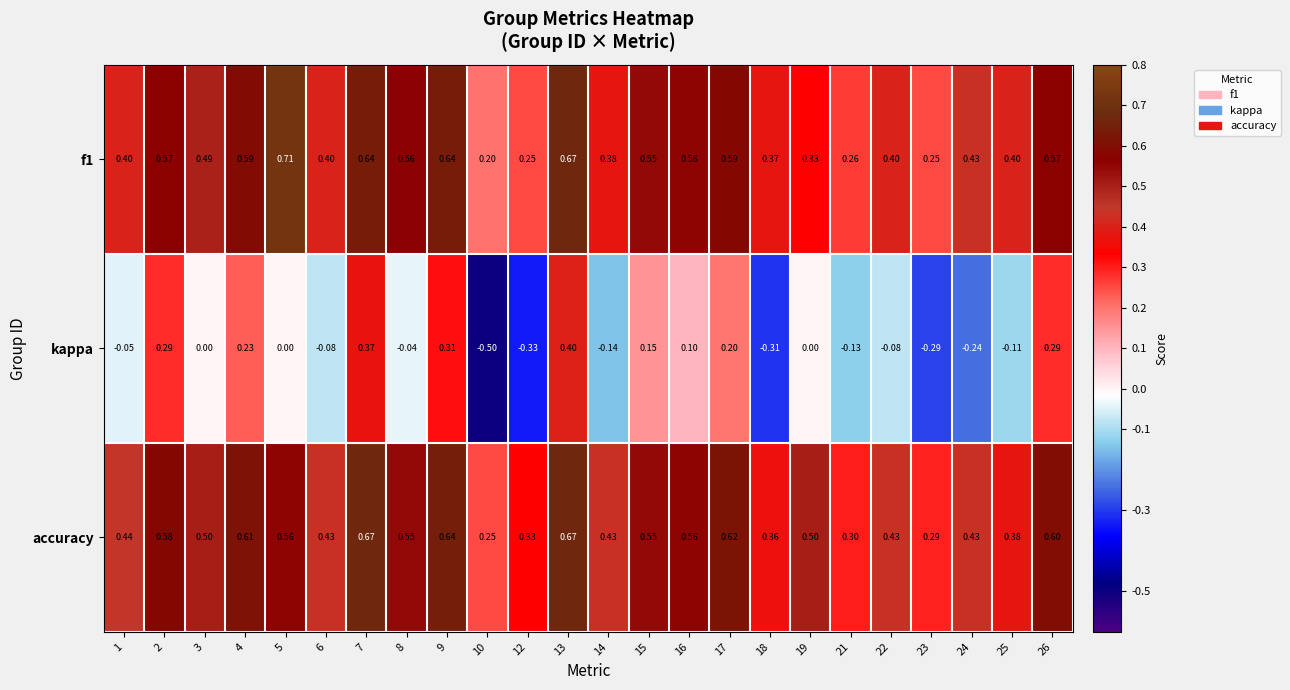

Which series has the largest range (max minus min)?

kappa